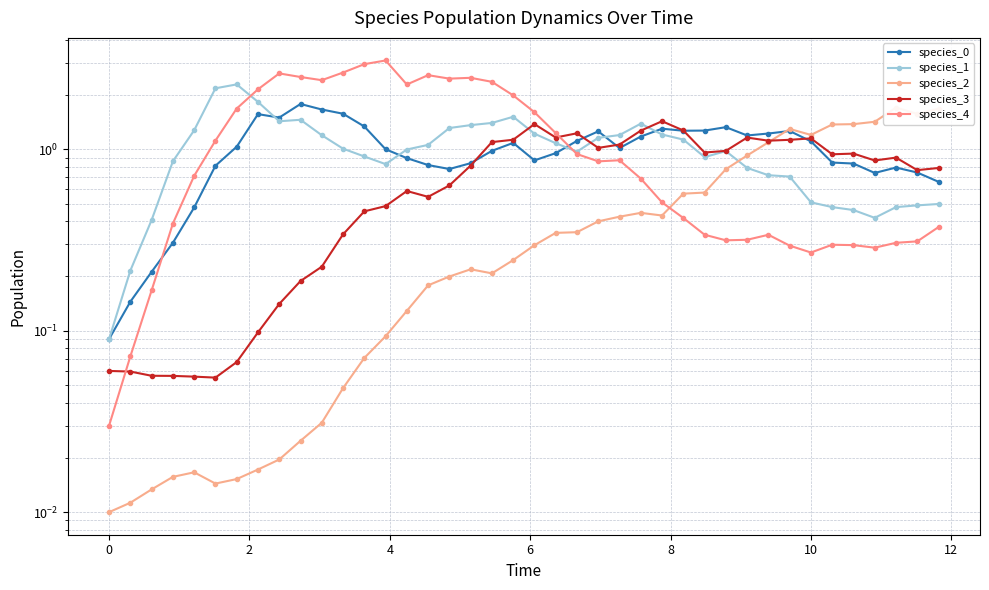

True or false: species_3 has a value of 0.0 at 10.

False